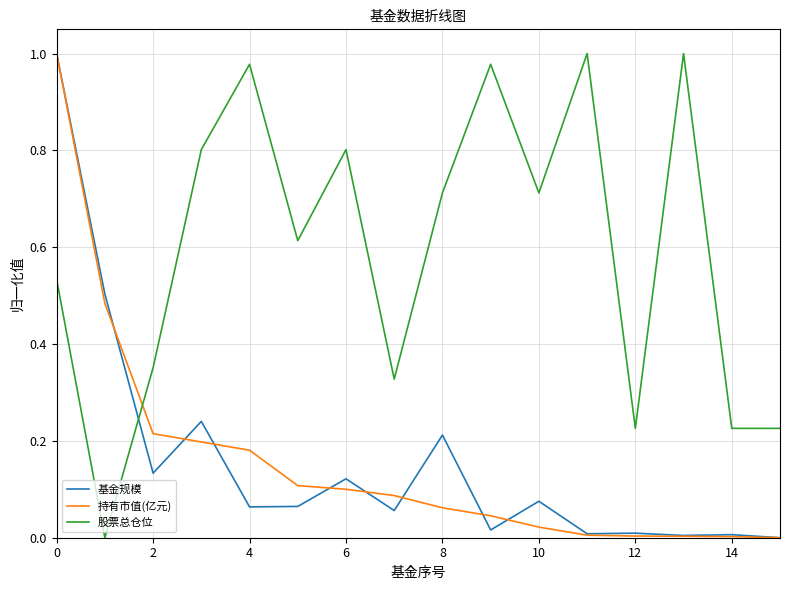

How many intersections are there between 股票总仓位 and 持有市值(亿元)?

1